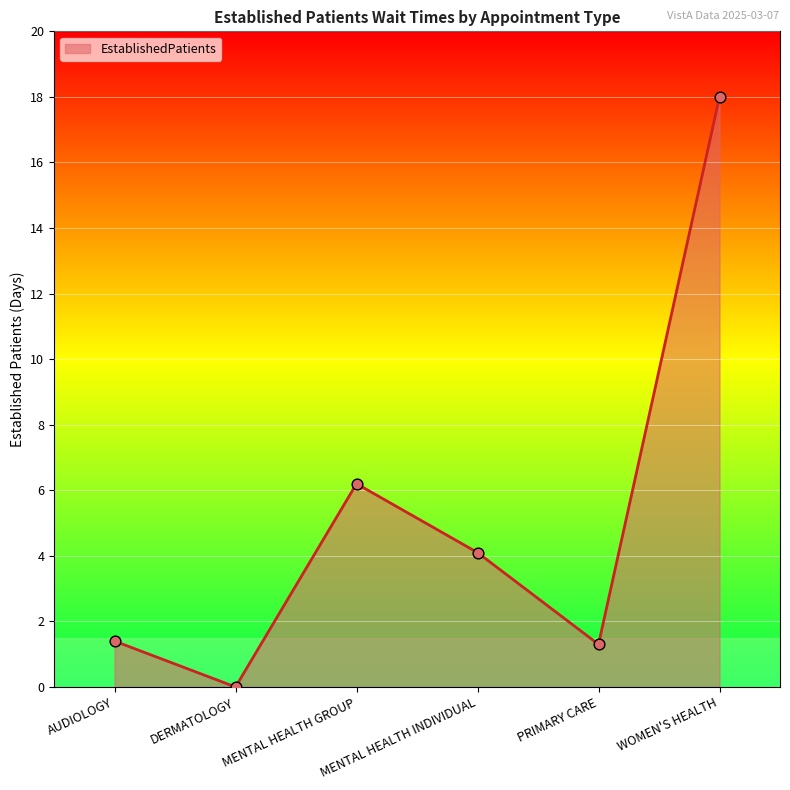

Between WOMEN'S HEALTH and AUDIOLOGY, which is larger?

WOMEN'S HEALTH